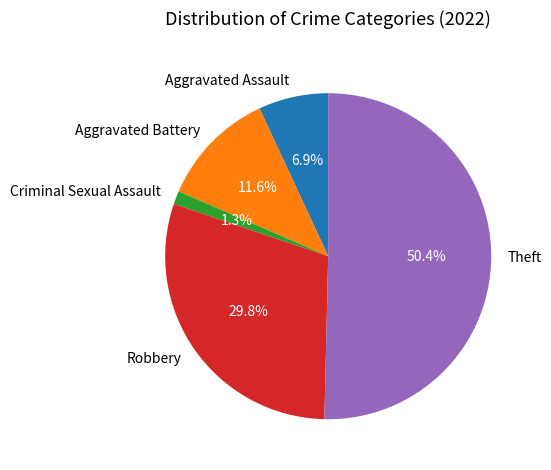

Which slice represents more than half of the pie?

Theft